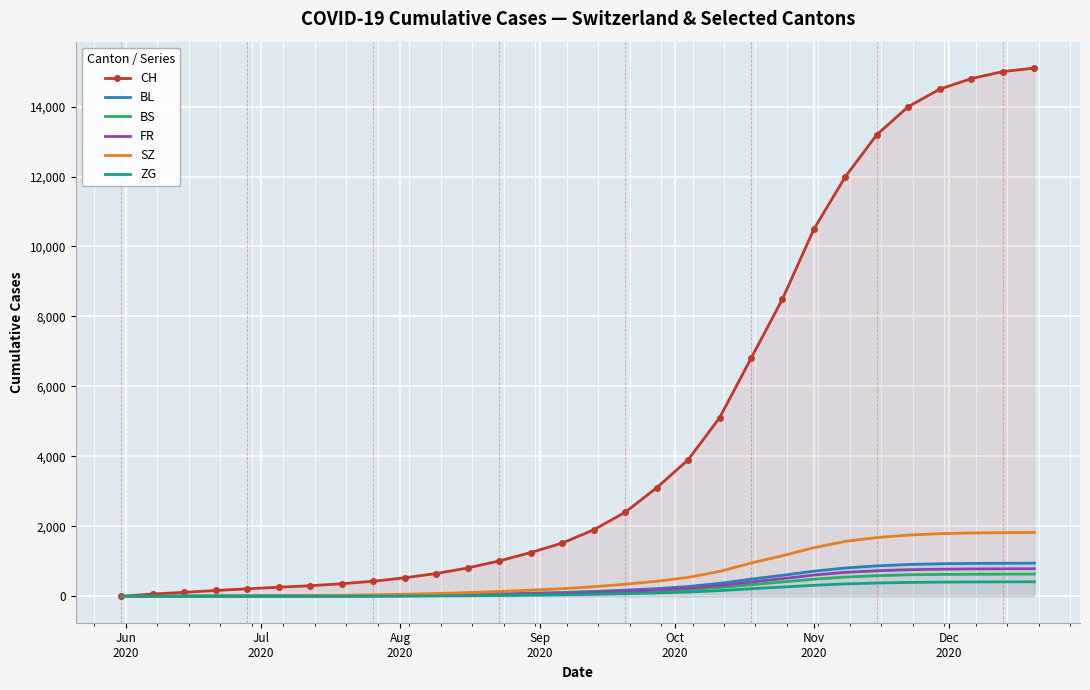

True or false: BS and ZG intersect in this chart.

False